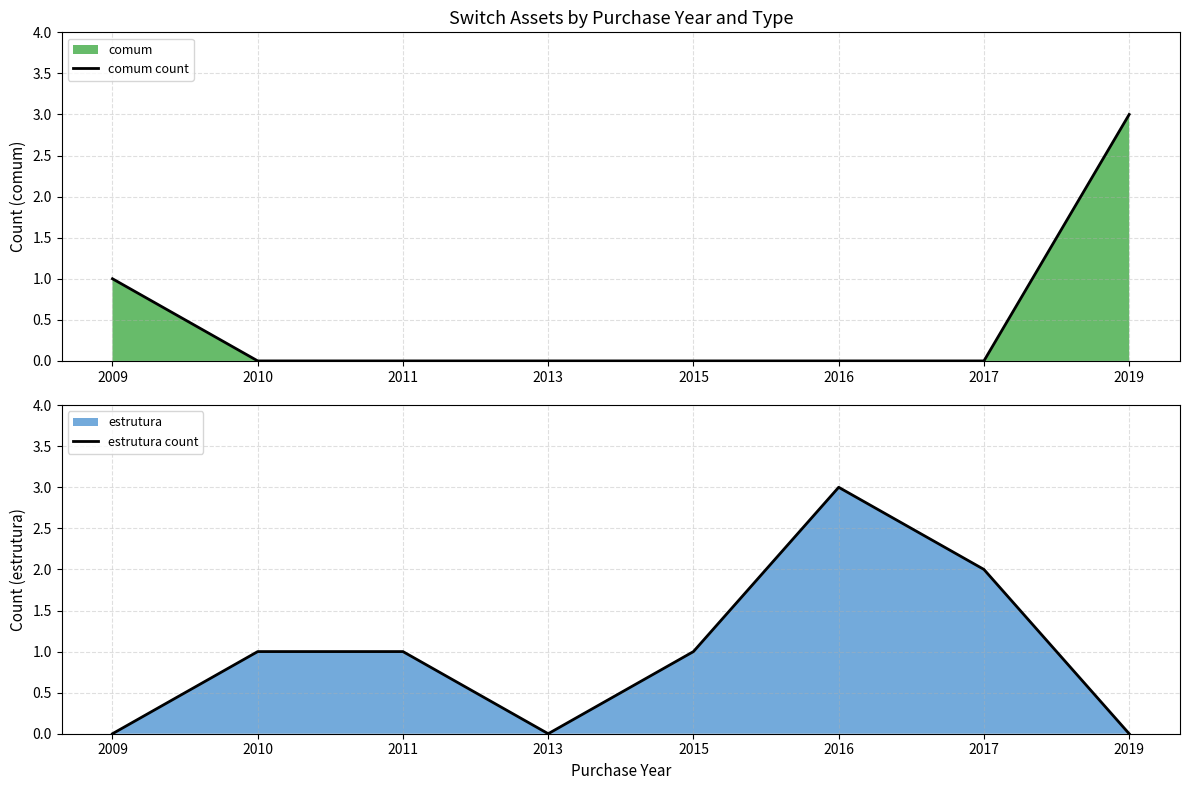

Reading left to right, what are all the values shown in this chart?

comum count: 2009=1	2010=0	2011=0	2013=0	2015=0	2016=0	2017=0	2019=3
estrutura count: 2009=0	2010=1	2011=1	2013=0	2015=1	2016=3	2017=2	2019=0